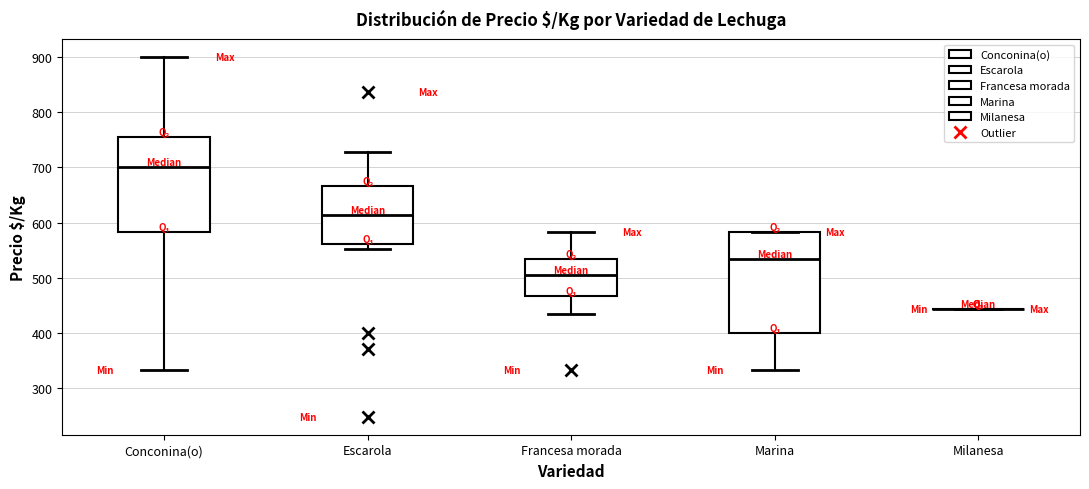

Where is the lower edge of the box for Marina on the y-axis? The values are not printed on the chart, so give them approximately, as read against the axis.

400